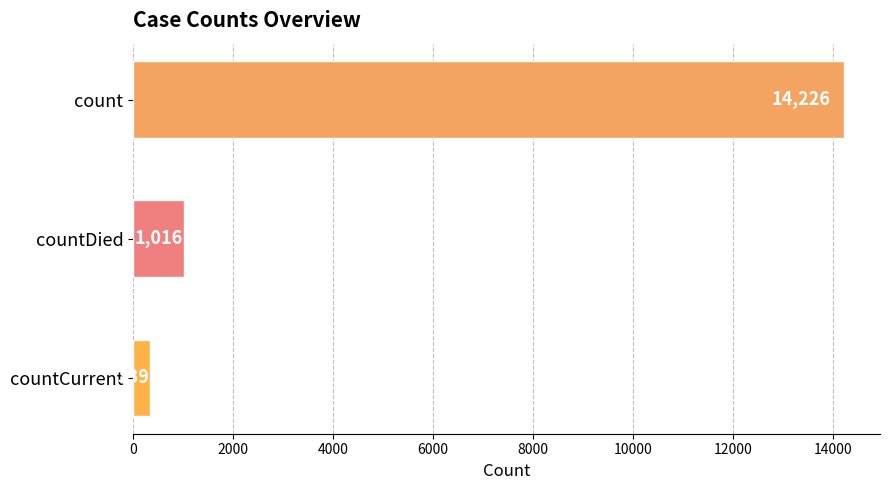

True or false: the data shows 22543 at count.

False